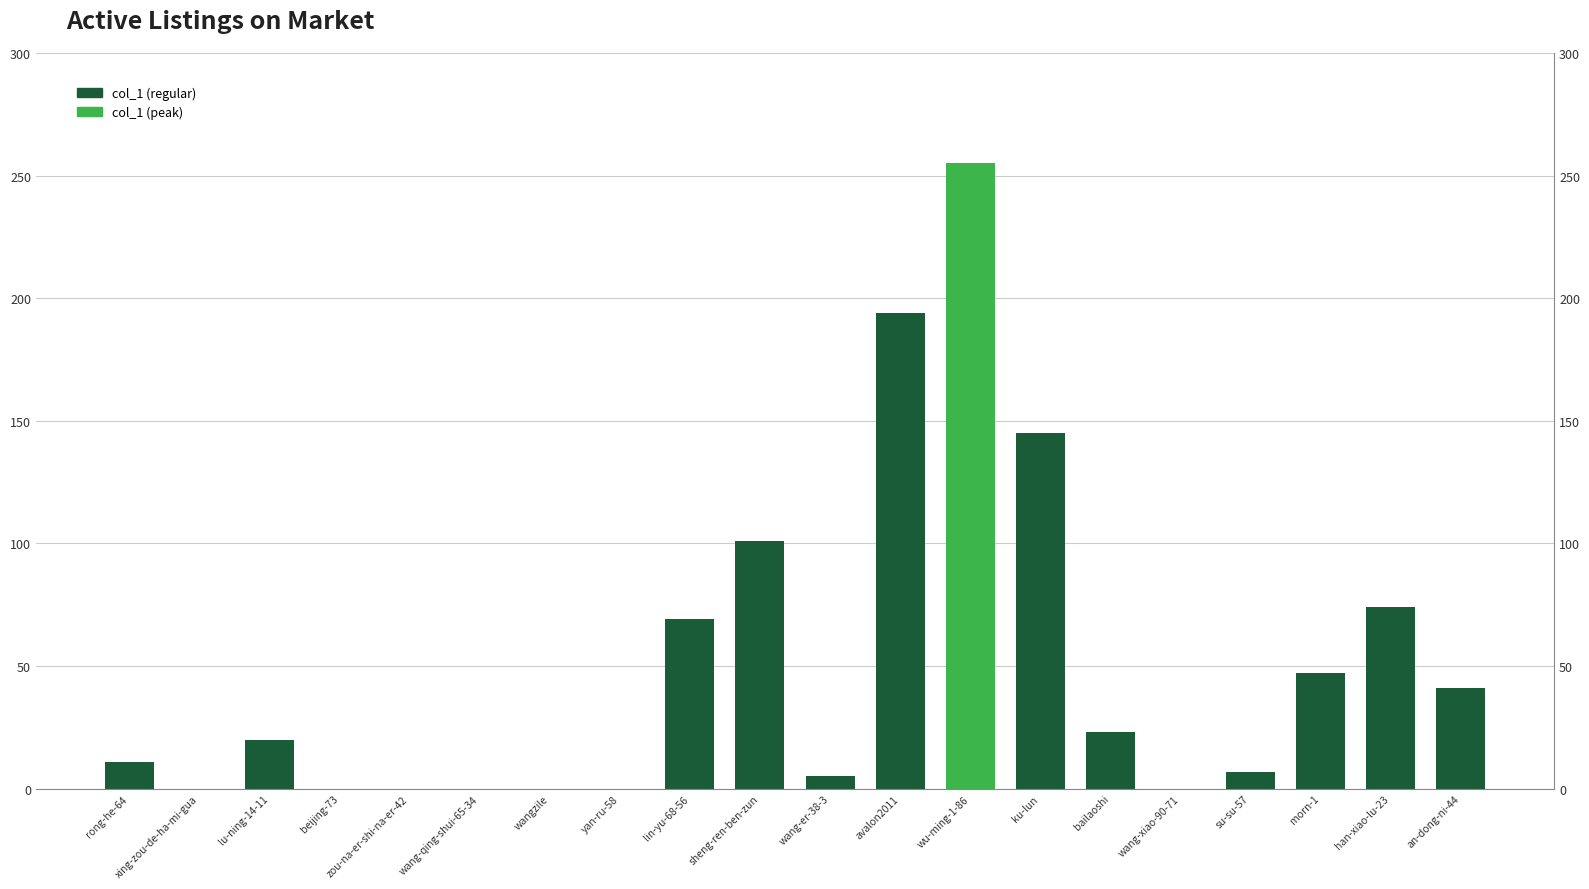

Rank the categories by value from highest to lowest.

wu-ming-1-86, avalon2011, ku-lun, sheng-ren-ben-zun, han-xiao-lu-23, lin-yu-68-56, morn-1, an-dong-ni-44, bailaoshi, lu-ning-14-11, rong-he-64, su-su-57, wang-er-38-3, xing-zou-de-ha-mi-gua, beijing-73, zou-na-er-shi-na-er-42, wang-qing-shui-65-34, wangzile, yan-ru-58, wang-xiao-90-71